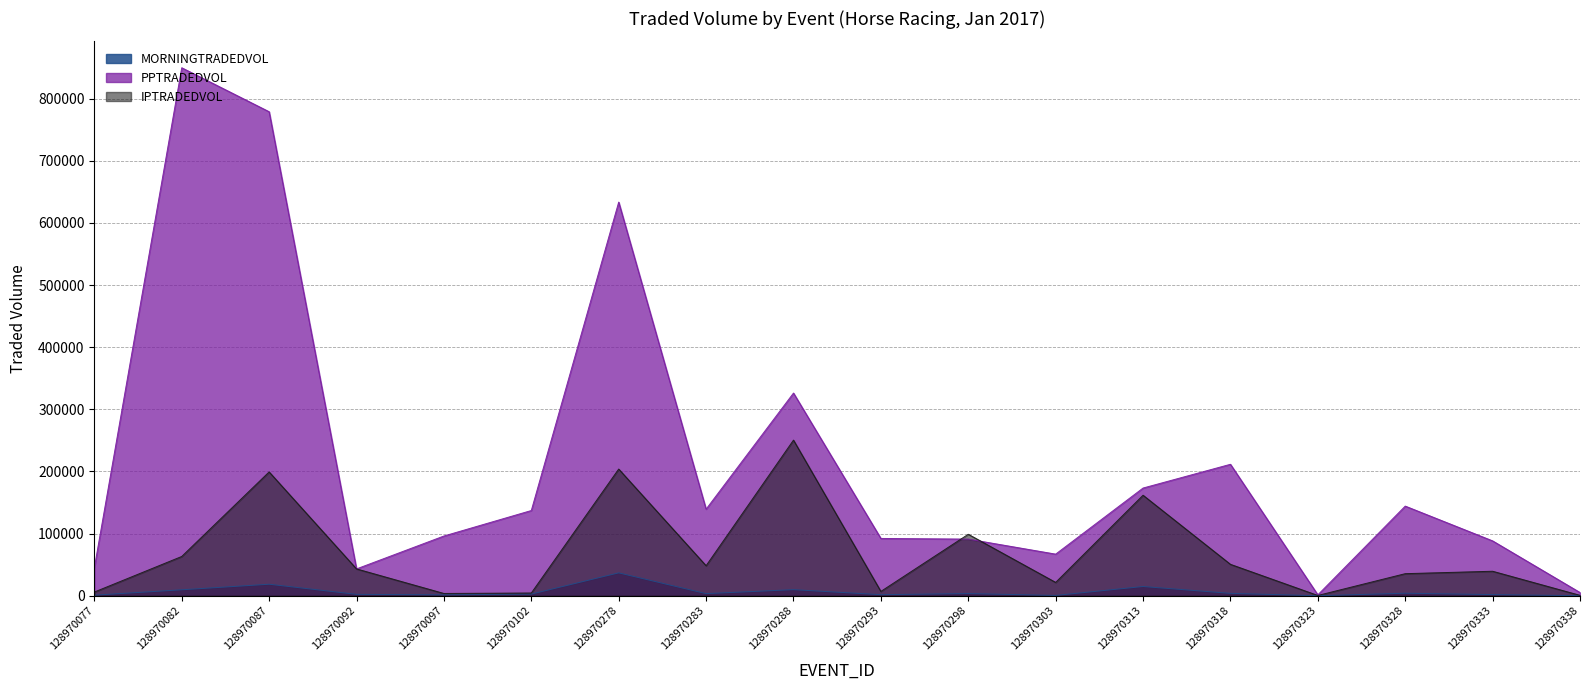

What is the greatest value displayed?

849537.6